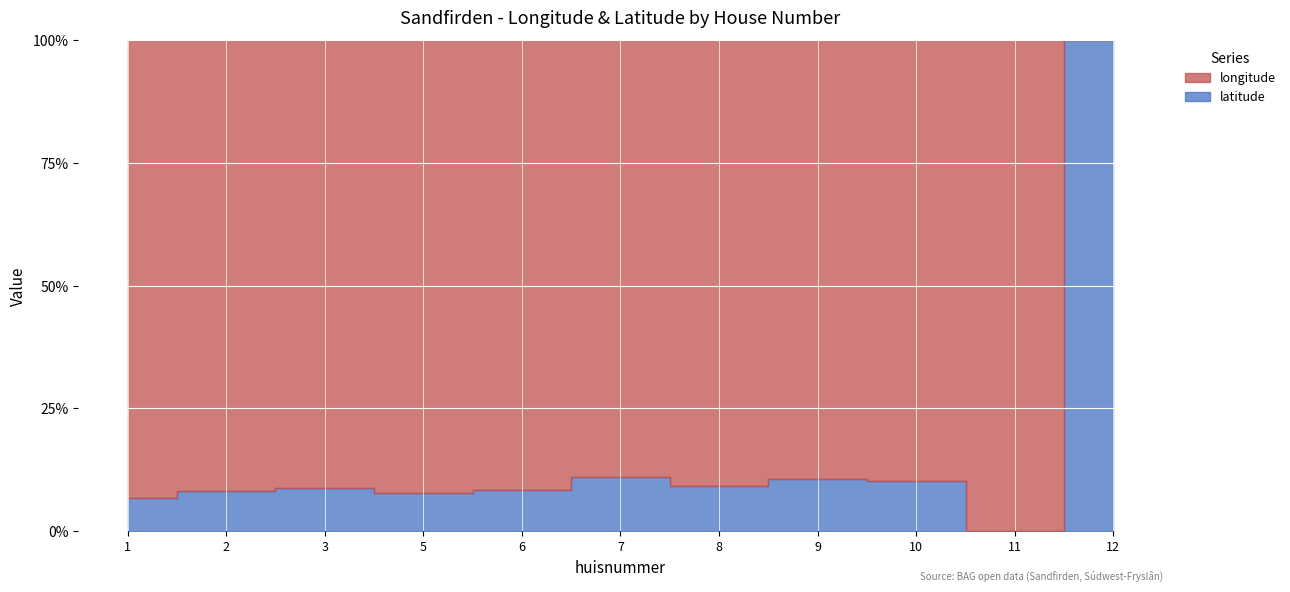

What is the value of the latitude point at the 4th from the left?

53.0